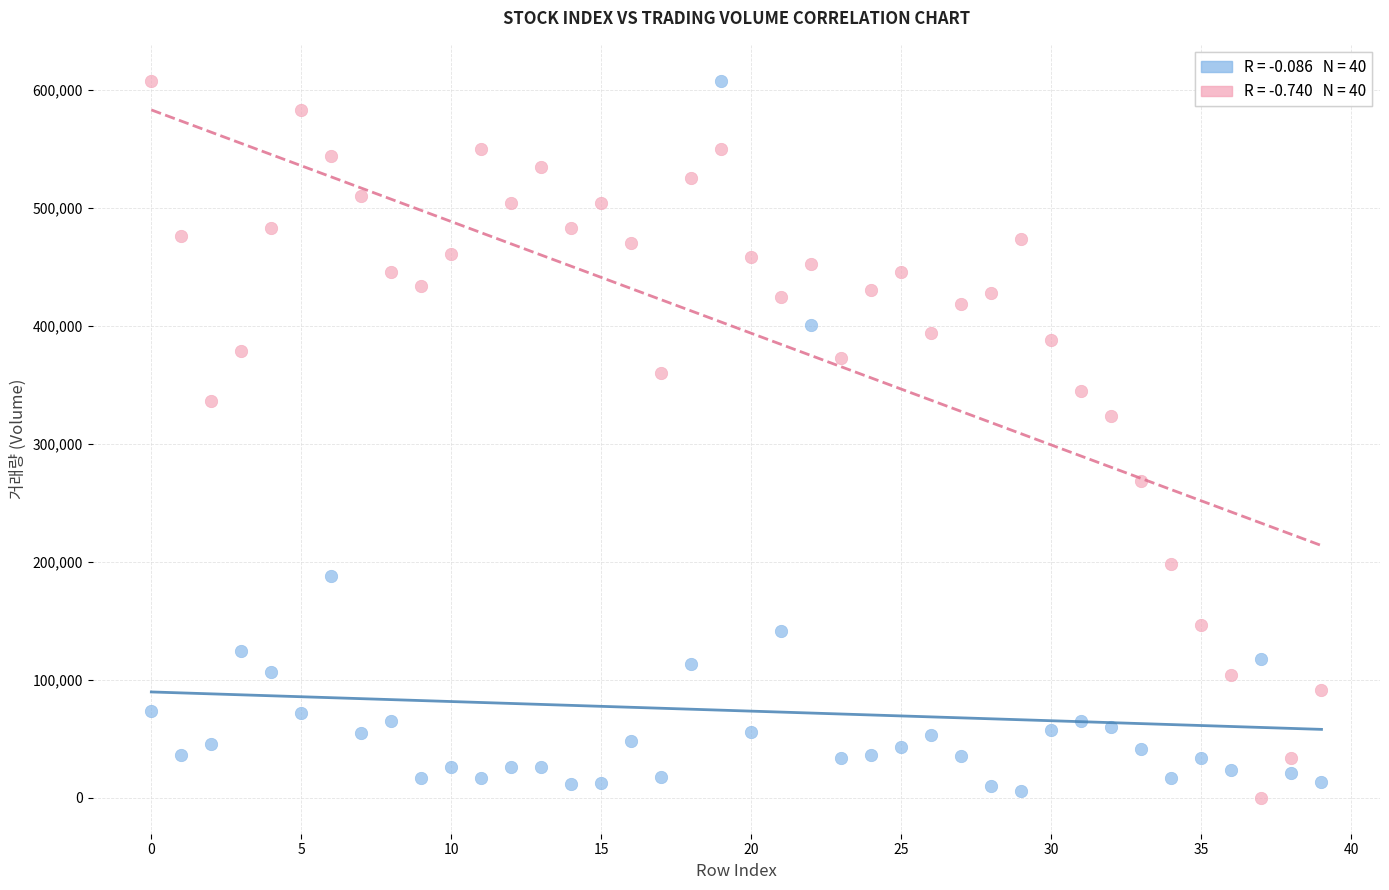

Across all series, what Y value is closest to 303923?

323777.3